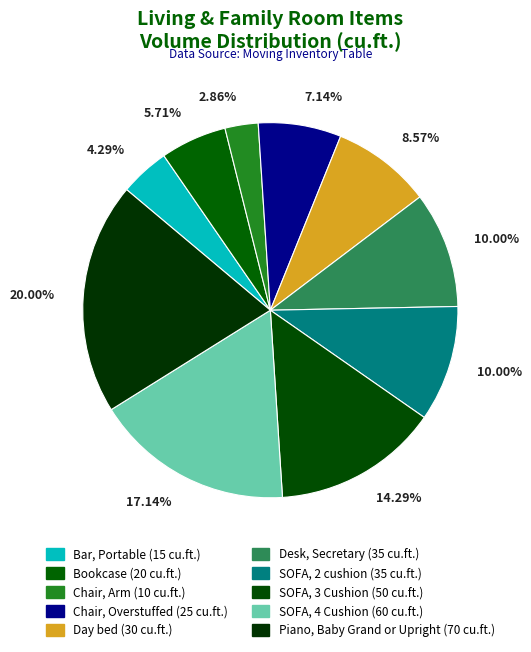

Which category has the smallest portion of the pie?

Chair, Arm